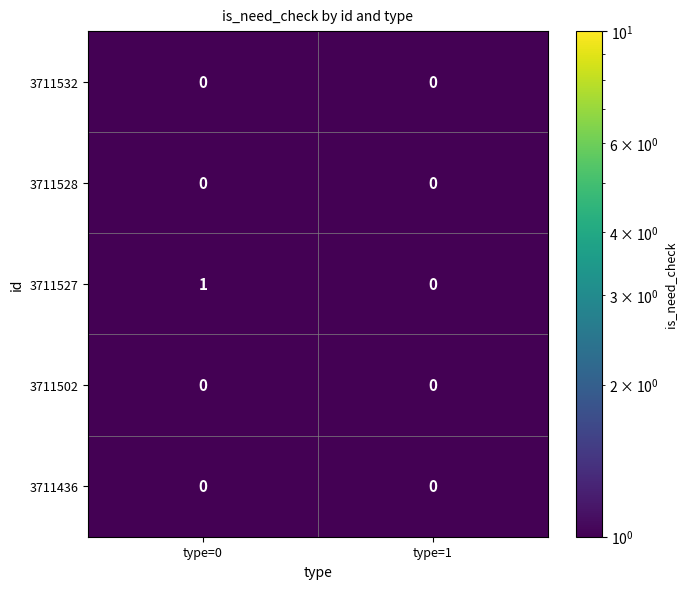

Reading left to right, what are all the values shown in this chart?

3711532: 0	0
3711528: 0	0
3711527: 1	0
3711502: 0	0
3711436: 0	0